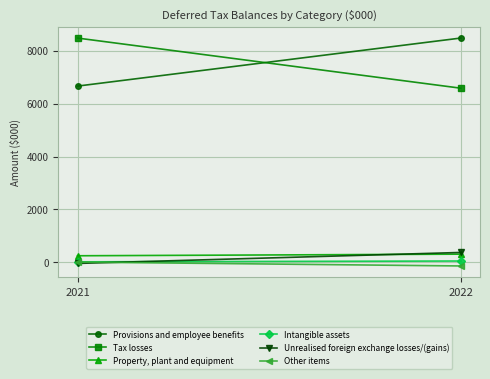

Which series has the largest range (max minus min)?

Tax losses